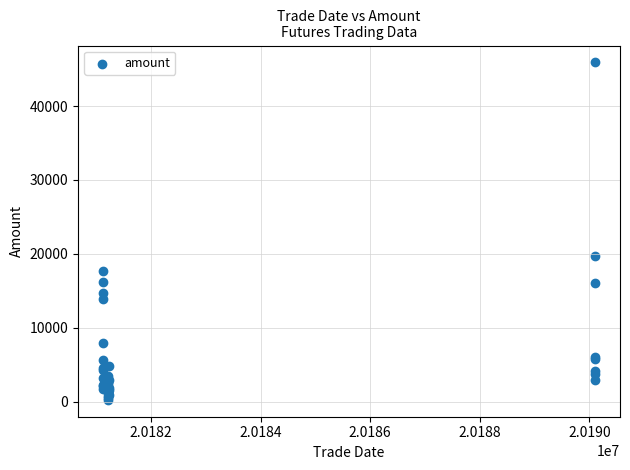

What Y value in the scatter plot is closest to 23077?

19772.7